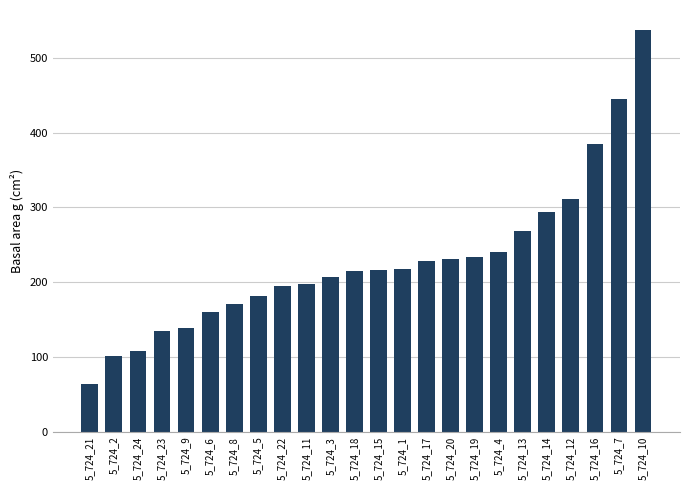

Which category has the highest value across all series?

5_724_10